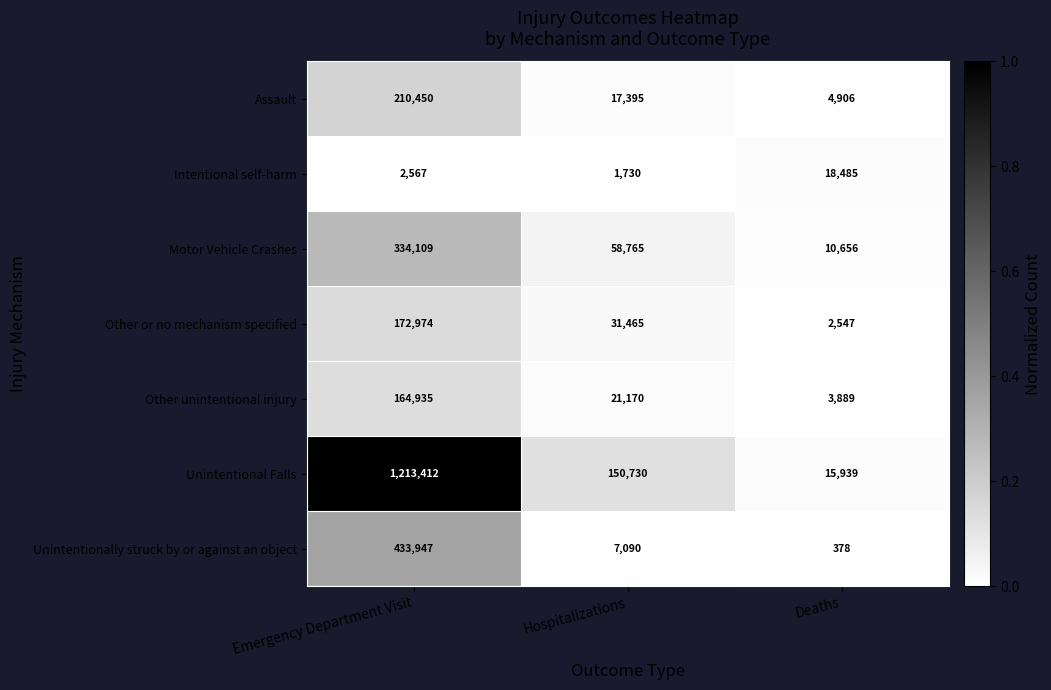

Is it true that Assault equals 8081 at Deaths?

False